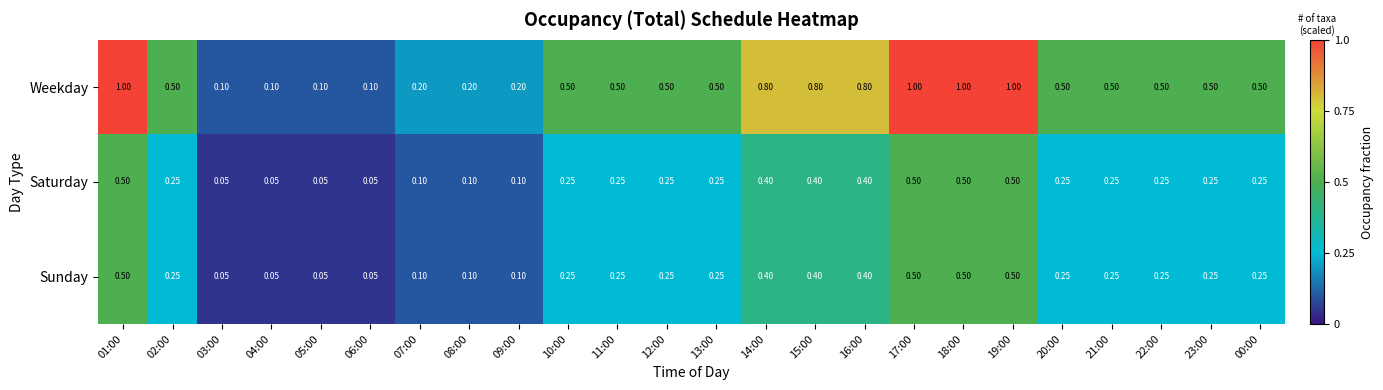

Between 04:00 and 10:00, which series saw the biggest shift?

Weekday